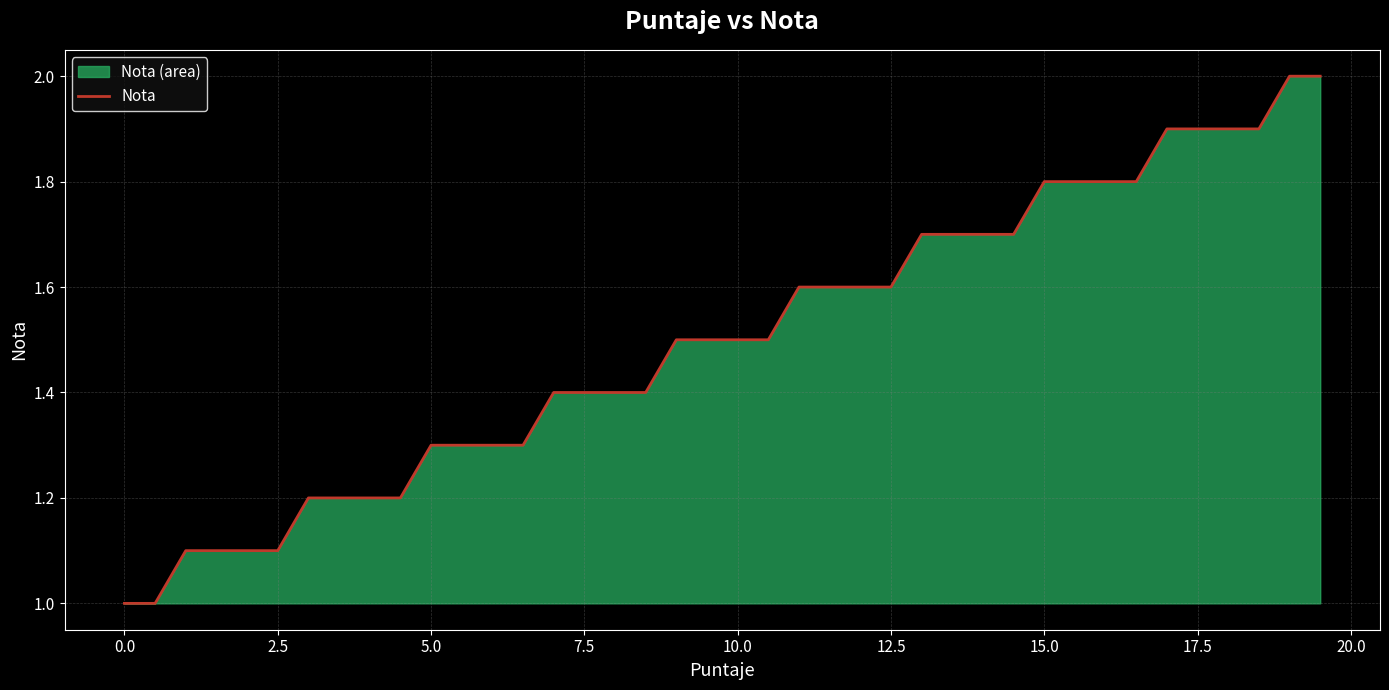

What is the greatest value displayed?

2.0